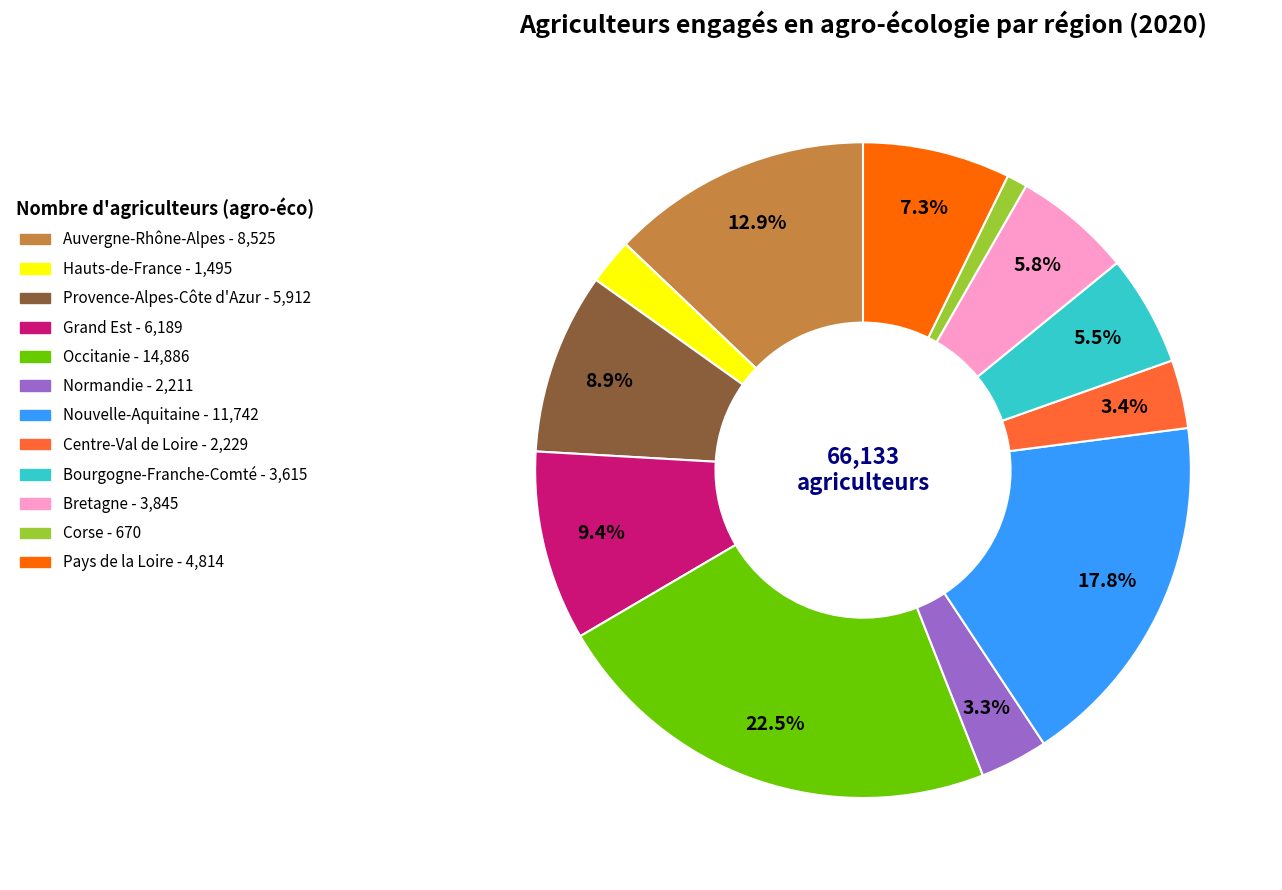

Between Bretagne and Grand Est, which is larger?

Grand Est